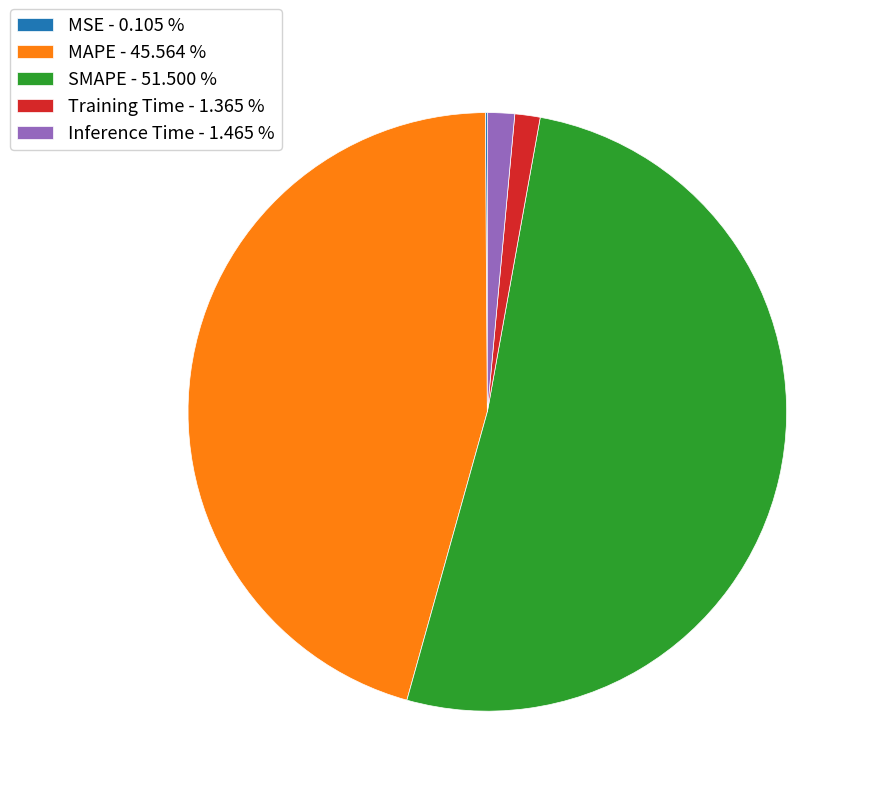

Is there any slice that represents more than half of the pie?

Yes